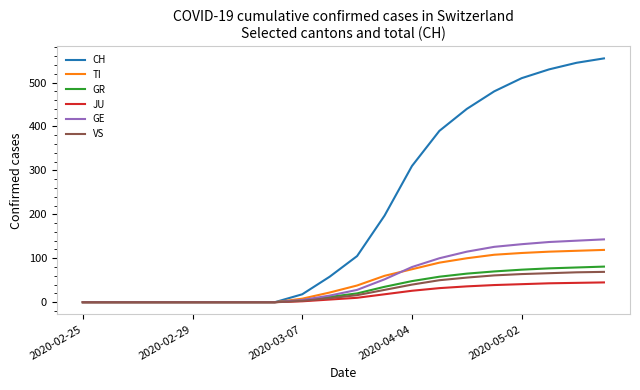

What is the maximum value for JU?

45